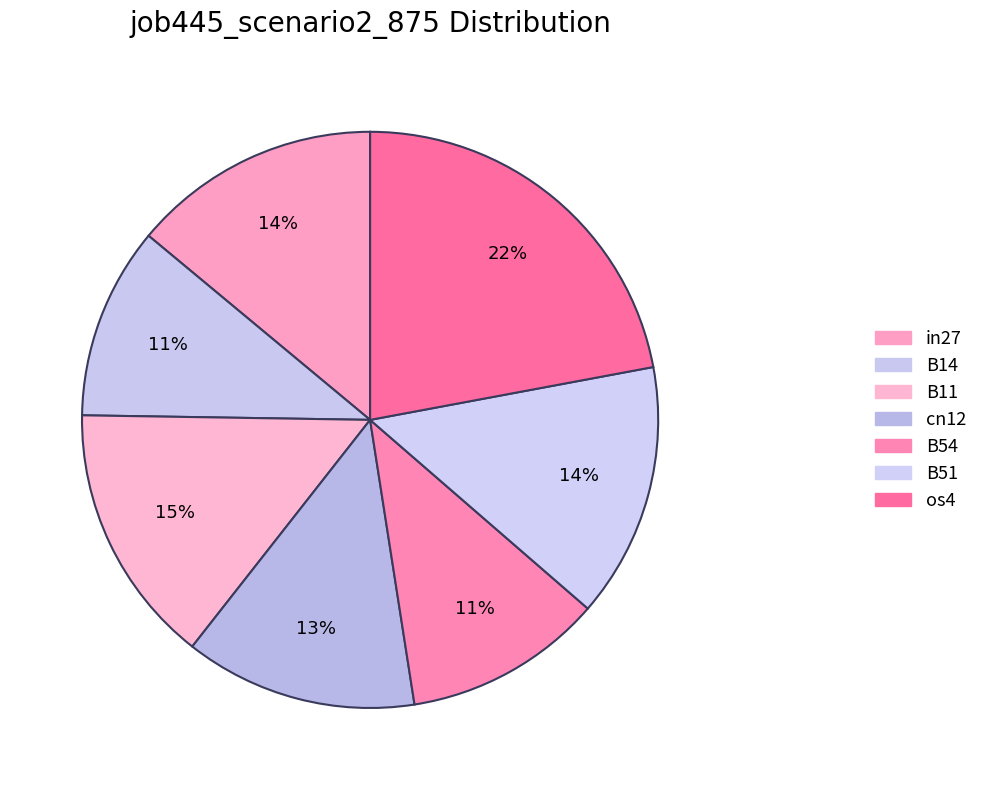

How many slices are in this pie chart?

7